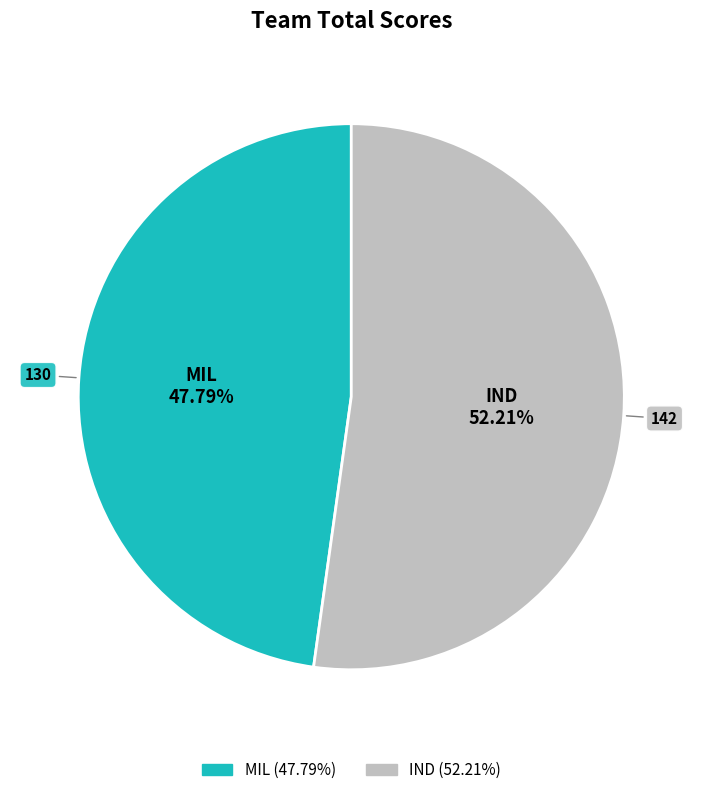

What is the ratio of the value at MIL to the value at IND?

0.9